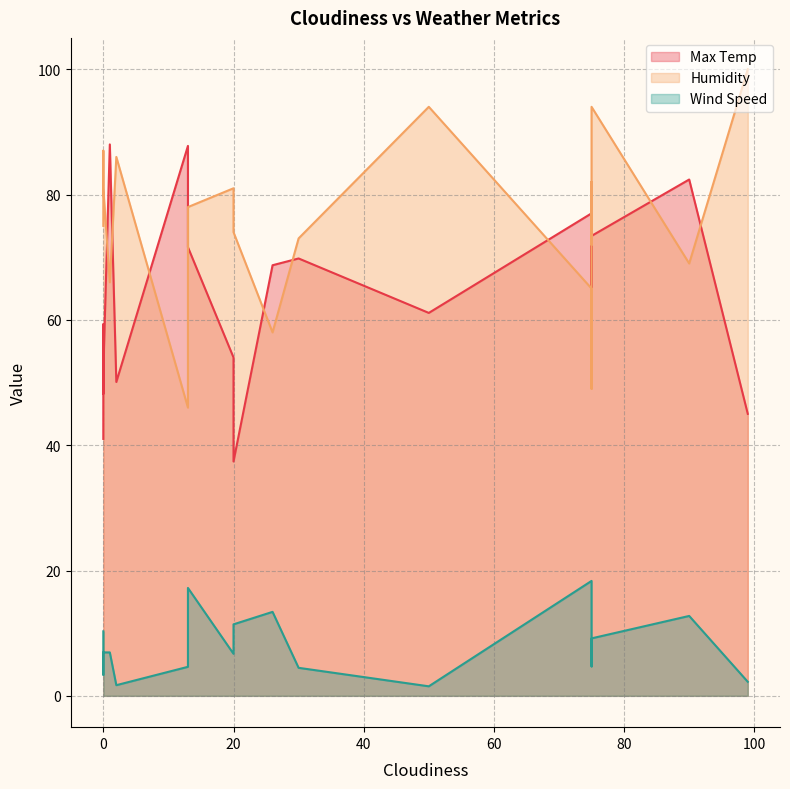

Reading left to right, transcribe all the data shown in this chart.

Max Temp: 99=45.0	0=41.0	90=82.4	13=87.8	75=59.0	0=59.3	50=61.1	75=73.4	75=77.0	0=48.2	26=68.7	13=71.6	20=54.0	75=59.0	20=37.4	2=50.1	0=51.8	30=69.8	75=73.4	1=88.0
Humidity: 99=100.0	0=75.0	90=69.0	13=46.0	75=82.0	0=75.0	50=94.0	75=49.0	75=65.0	0=87.0	26=58.0	13=78.0	20=81.0	75=72.0	20=74.0	2=86.0	0=81.0	30=73.0	75=94.0	1=66.0
Wind Speed: 99=2.2	0=10.3	90=12.8	13=4.6	75=4.7	0=4.4	50=1.5	75=10.3	75=18.3	0=3.4	26=13.4	13=17.2	20=6.7	75=6.9	20=11.4	2=1.7	0=6.9	30=4.5	75=9.2	1=6.9